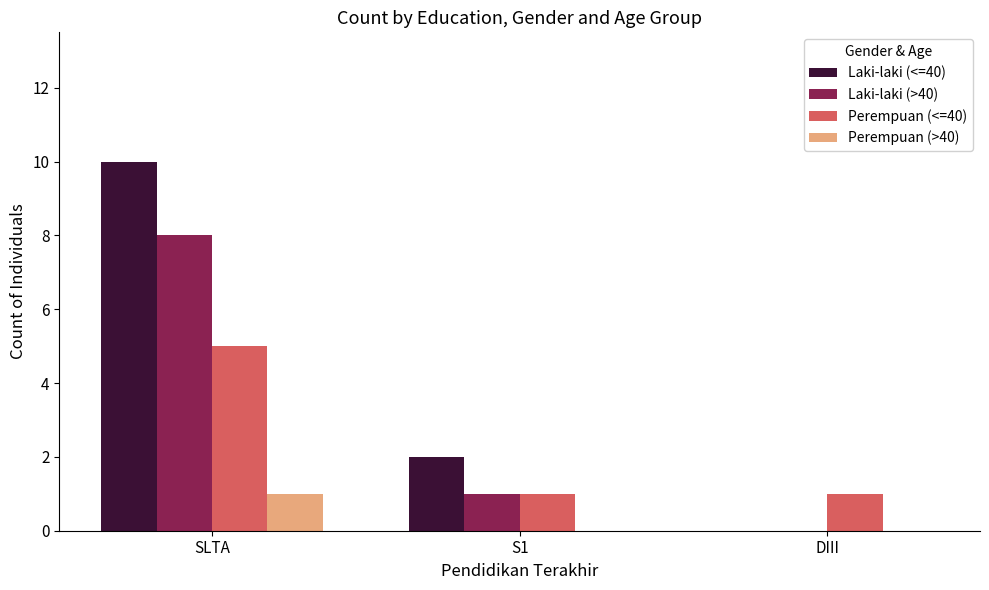

True or false: Laki-laki (>40) has a value of 3 at DIII.

False